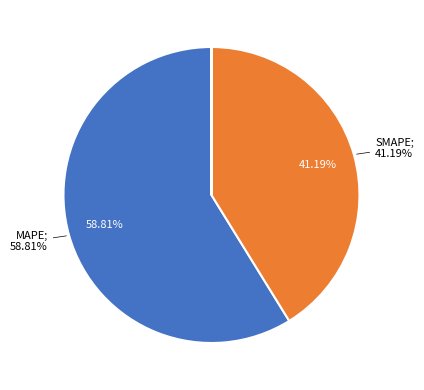

To the nearest percent, what is the average slice percentage?

20%